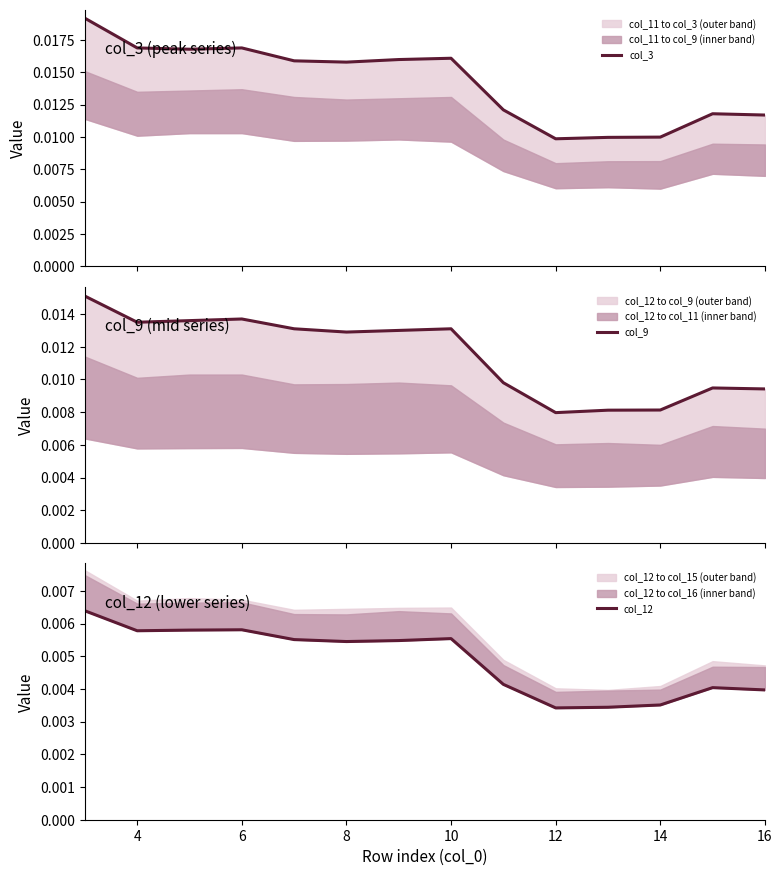

What are all the series names shown in the legend?

col_3, col_9, col_12